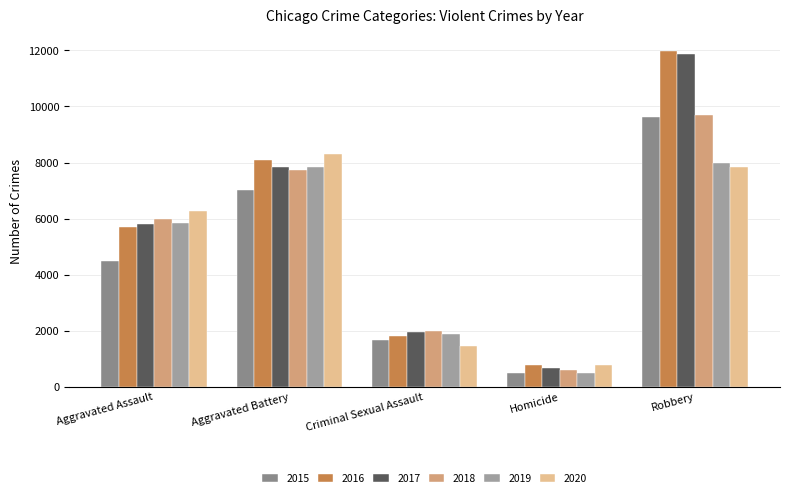

Count the 2017 values in the range 1951 to 7845.

3